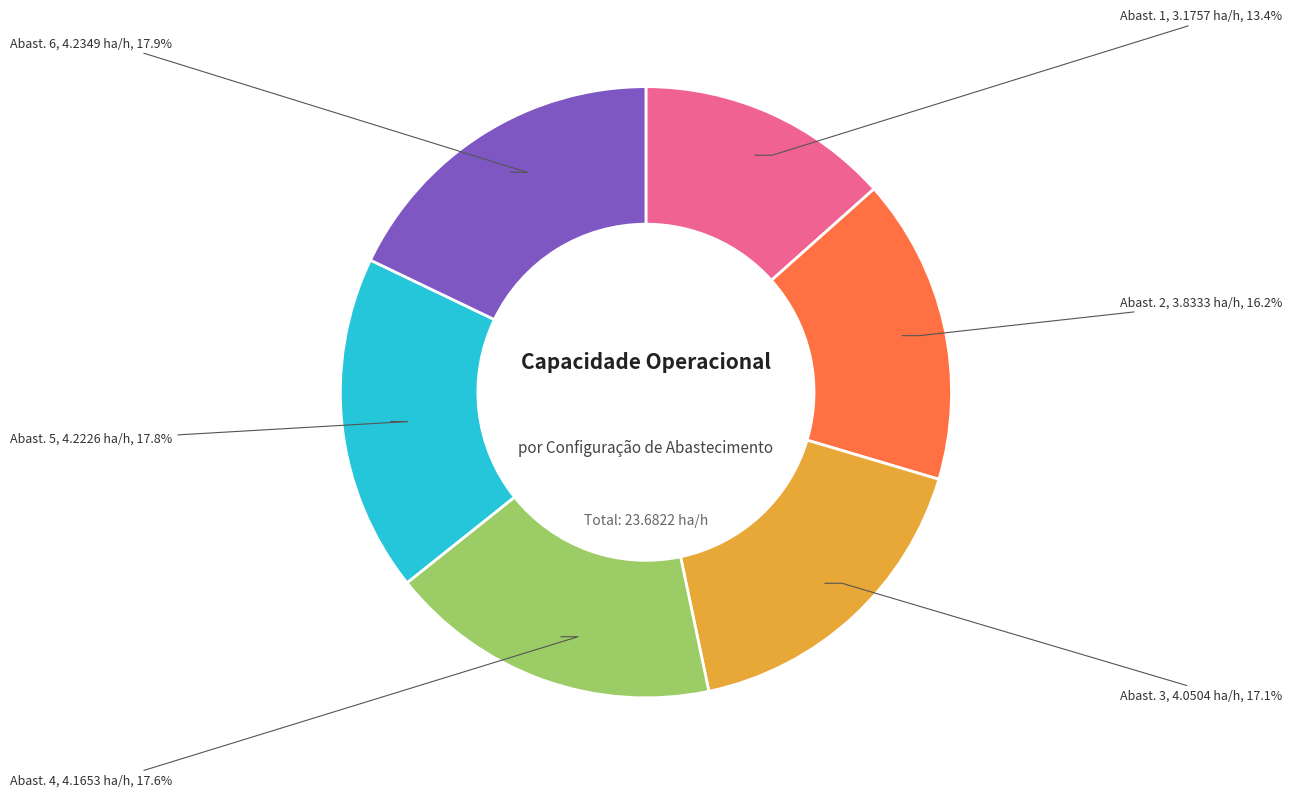

Is there any slice that represents more than half of the pie?

No